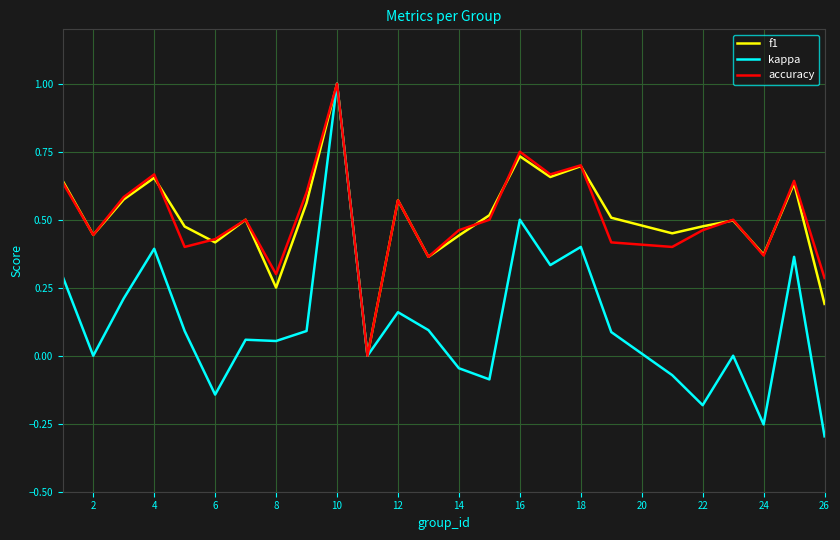

What is the highest value of the f1 series?

1.0